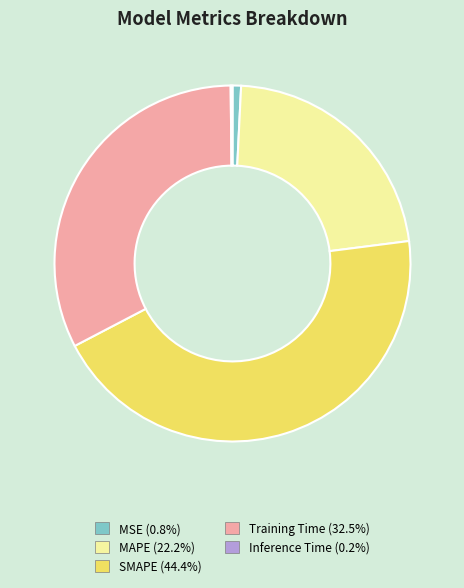

Is the sum of MSE and SMAPE greater than half?

No